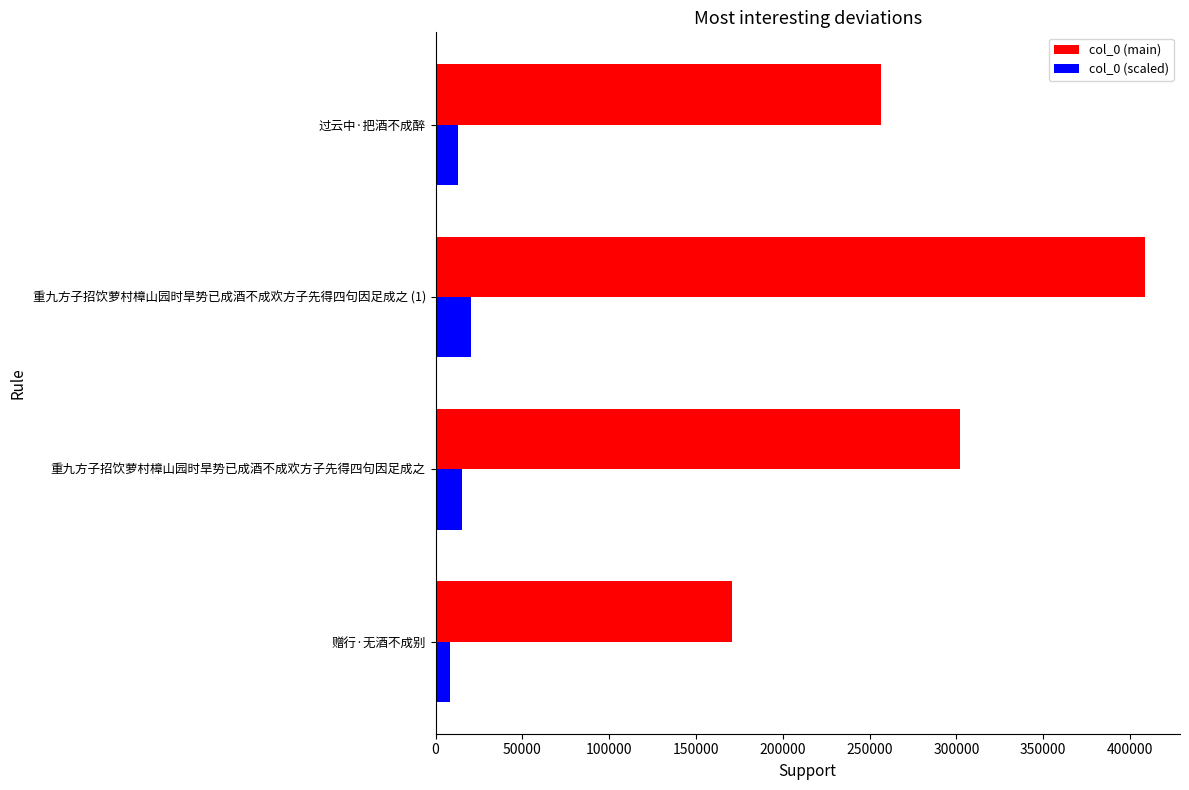

Which label corresponds to the largest value in the chart?

重九方子招饮萝村樟山园时旱势已成酒不成欢方子先得四句因足成之 (1)